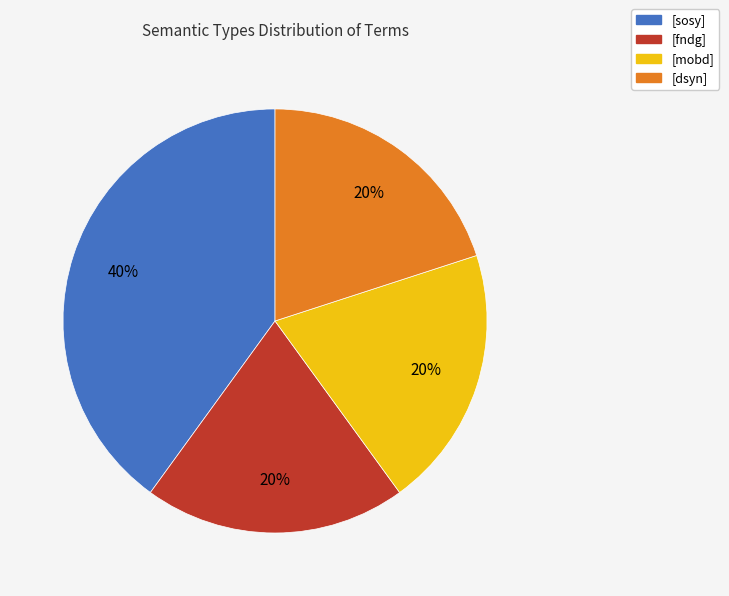

What is the largest slice in the pie chart?

[sosy]